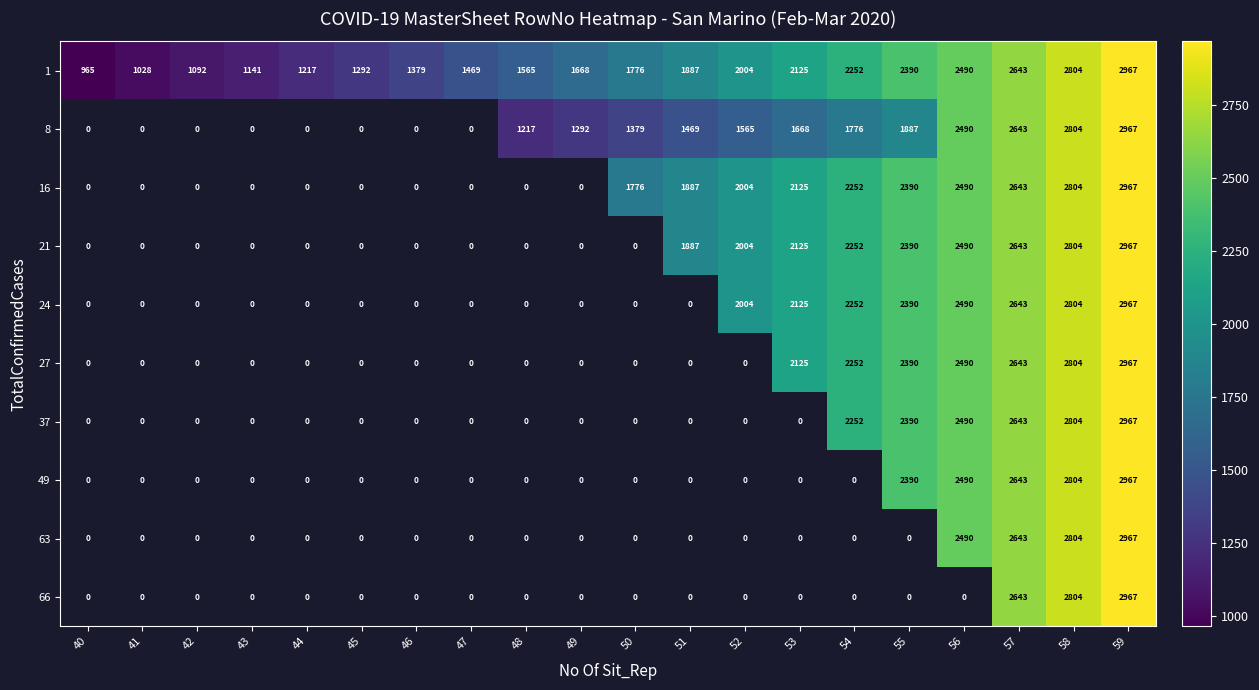

The value of 27 at 53 is 780. True or false?

False